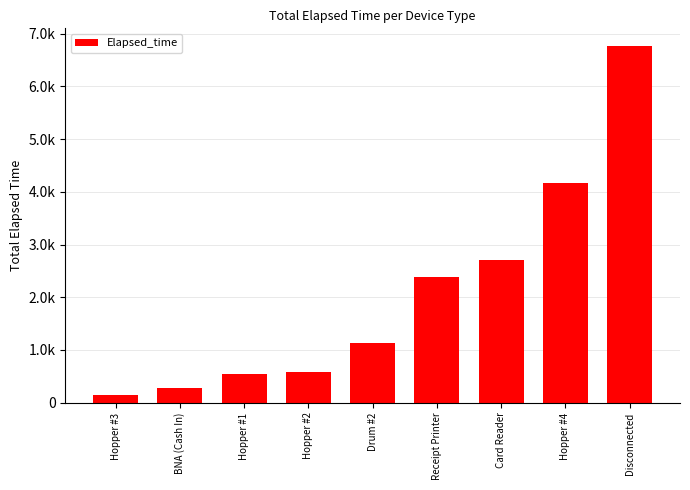

Does the chart contain any negative values?

No